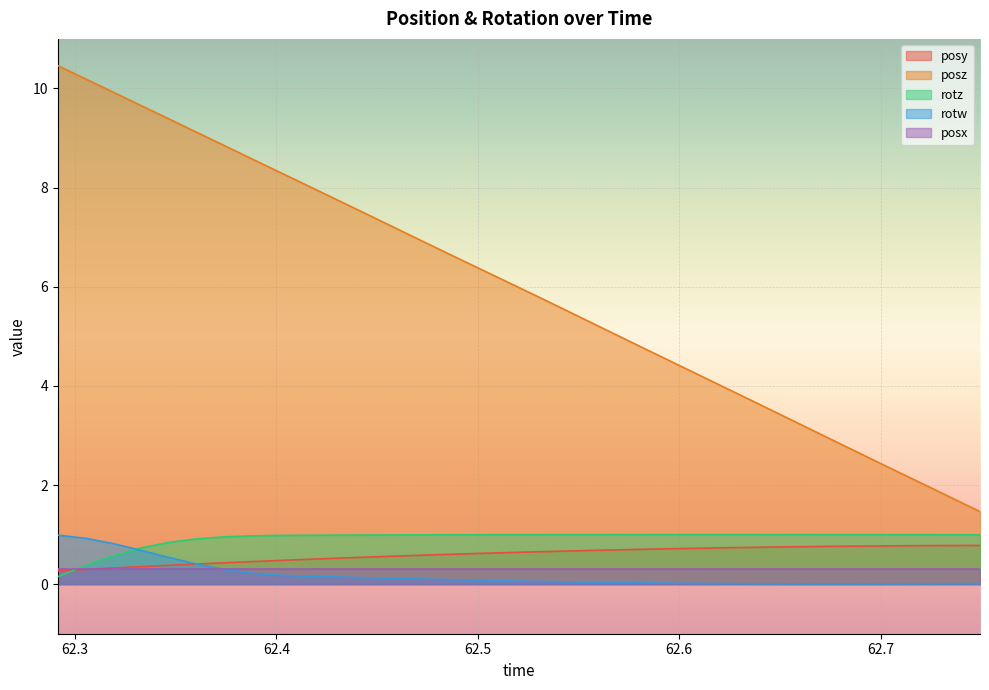

What is the maximum value for posz?

10.5